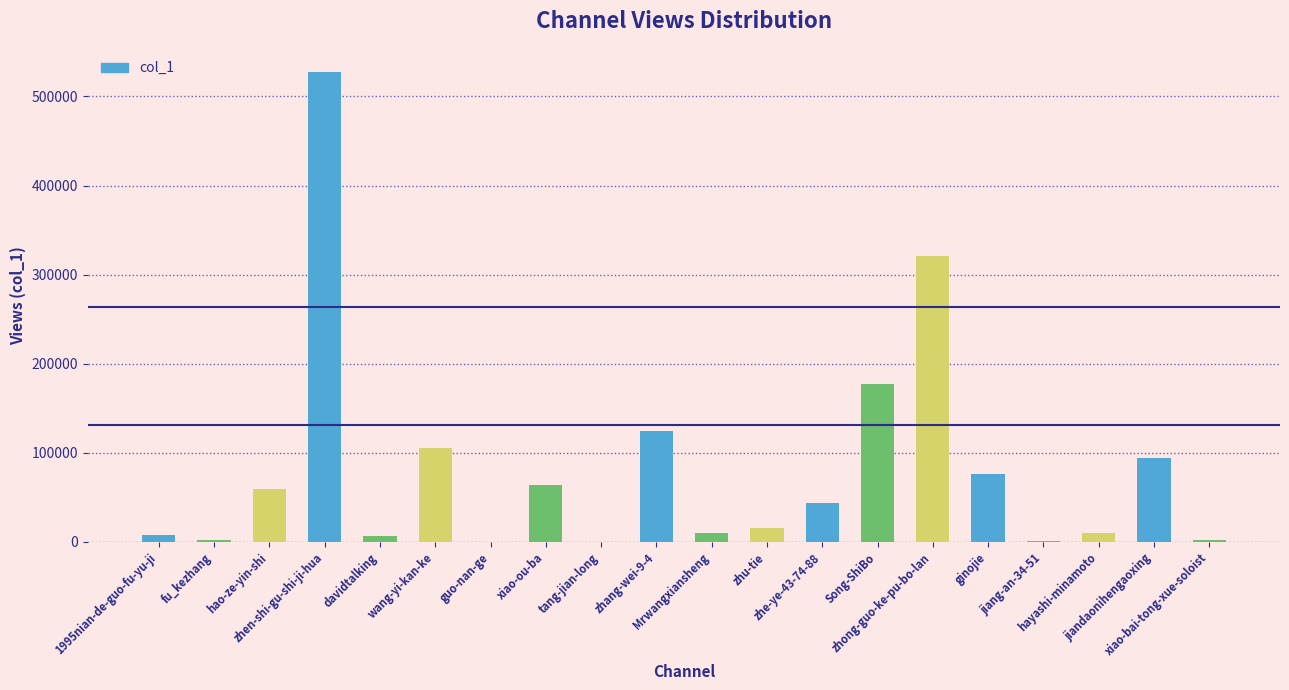

Where is the data nearest to the value 263558?

zhong-guo-ke-pu-bo-lan